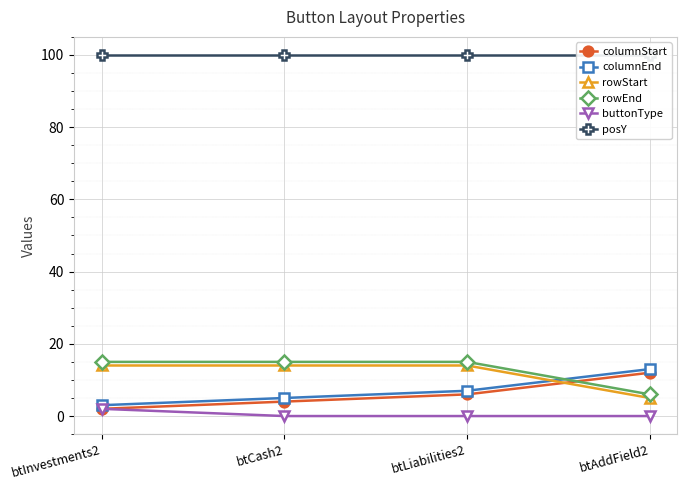

Where is rowStart nearest to the value 9?

btAddField2